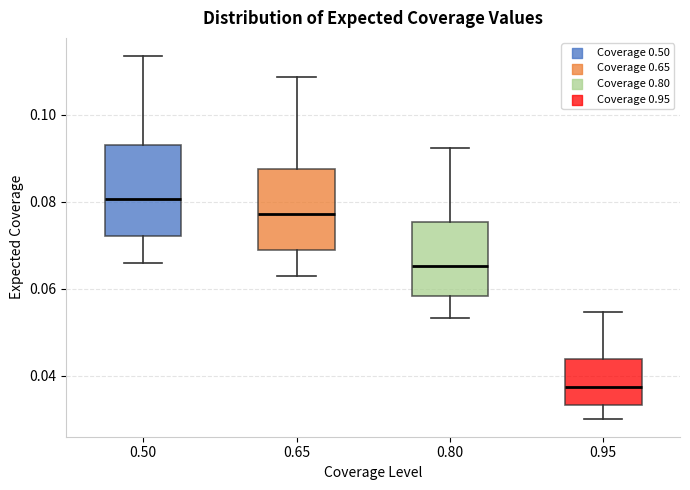

Reading left to right, read every box against the y-axis: the position of its median line, the range the box covers, and the ends of its whiskers. The values are not printed on the chart, so give them approximately, as read against the axis.

0.50: median 0.080, box 0.072 to 0.094, whiskers 0.066 to 0.114
0.65: median 0.078, box 0.068 to 0.088, whiskers 0.062 to 0.108
0.80: median 0.066, box 0.058 to 0.076, whiskers 0.054 to 0.092
0.95: median 0.038, box 0.034 to 0.044, whiskers 0.030 to 0.054